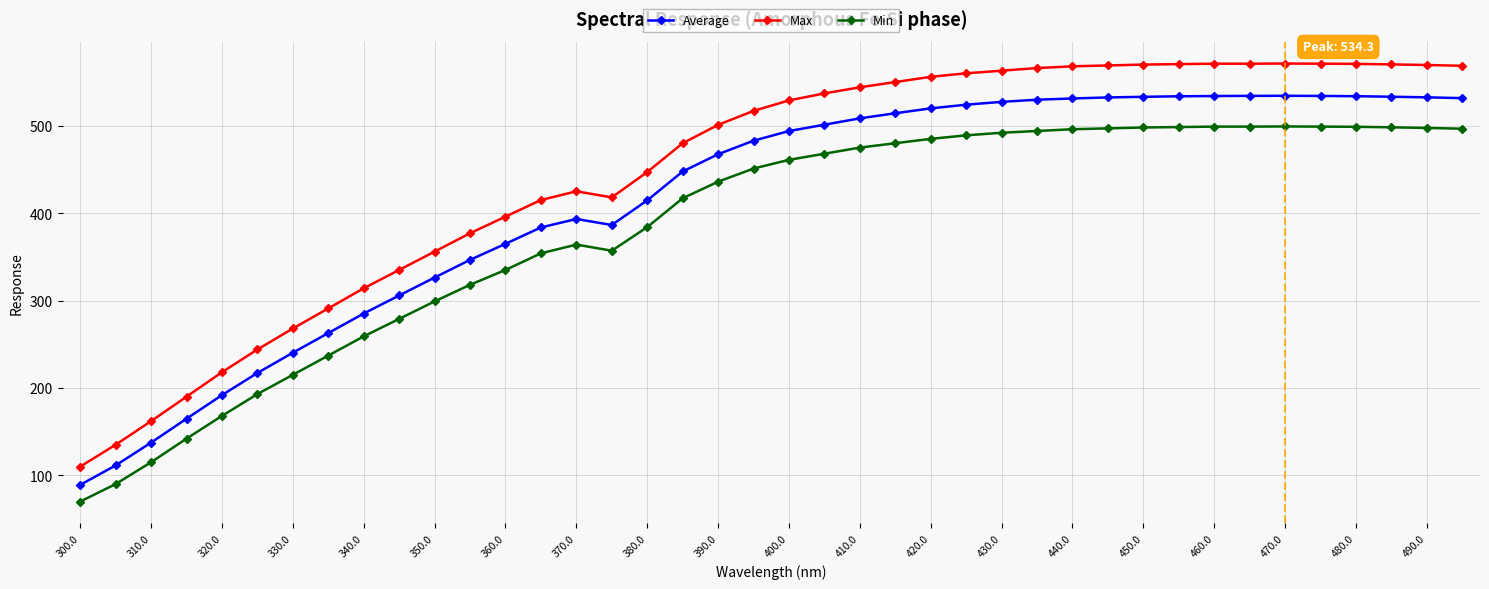

True or false: Min and Average intersect in this chart.

False